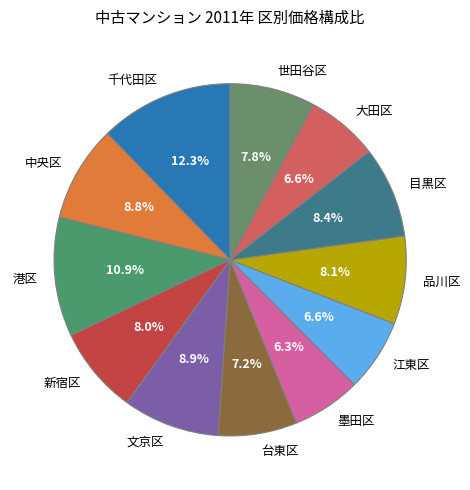

Is the sum of 中央区 and 新宿区 greater than half?

No